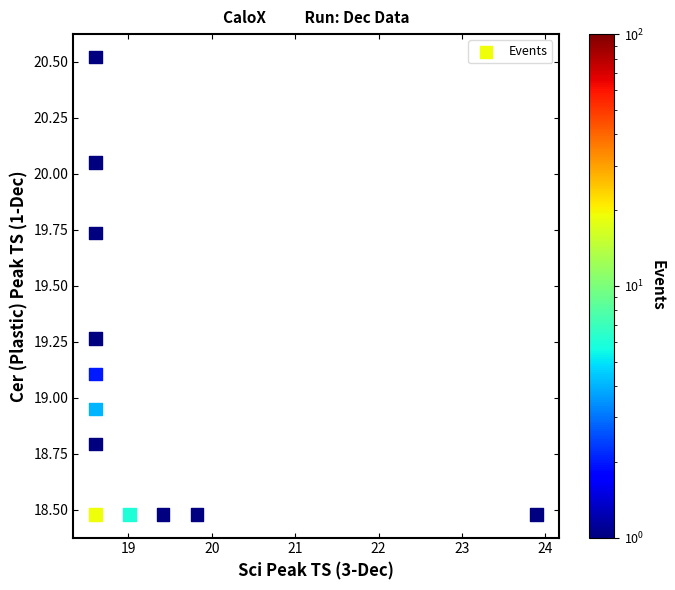

What is the average X value?

19.2